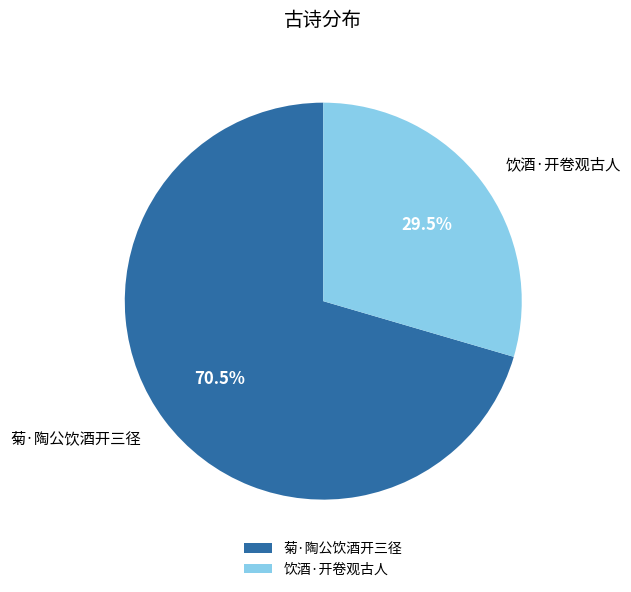

Which category has the biggest portion of the pie?

菊·陶公饮酒开三径